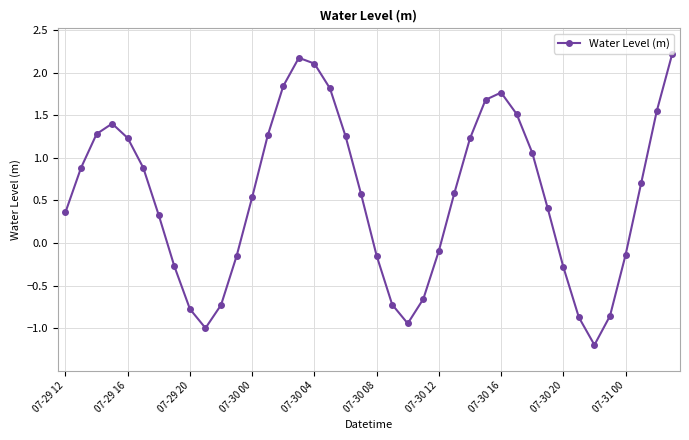

True or false: there are more than 2 points higher than both neighbors.

True